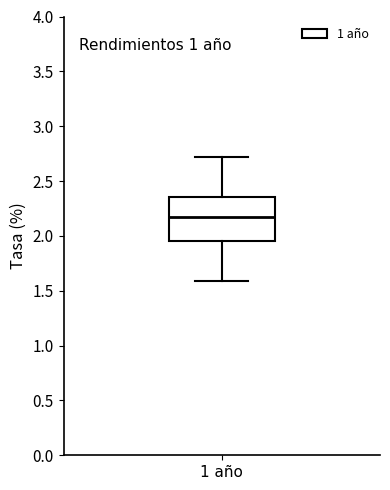

Where is the lower edge of the box for 1 año on the y-axis? The values are not printed on the chart, so give them approximately, as read against the axis.

1.95